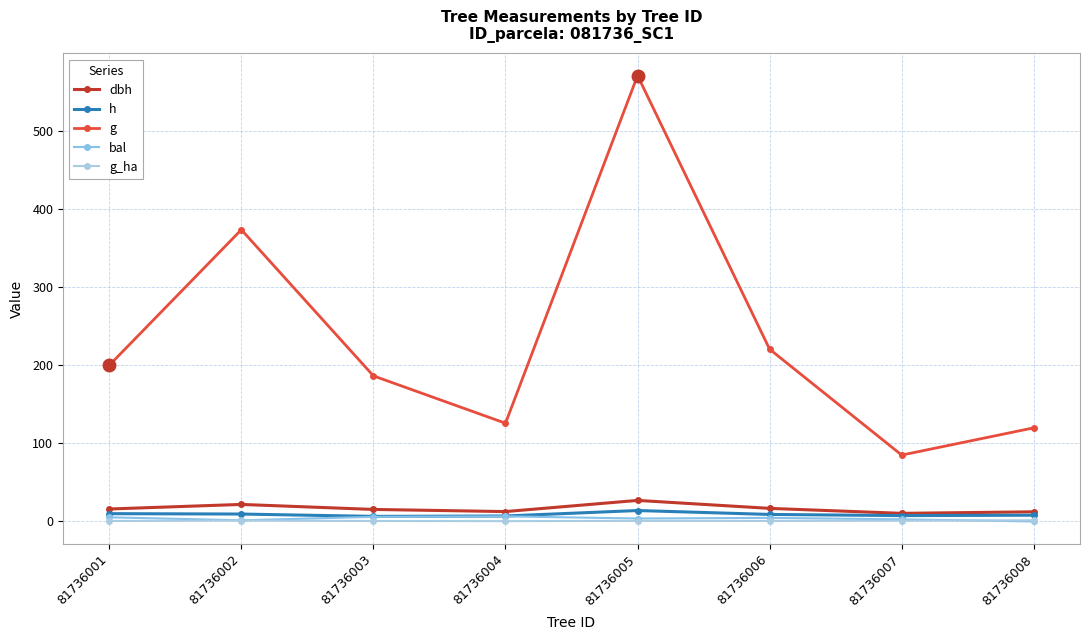

What is the approximate value of dbh at 81736002?

21.8